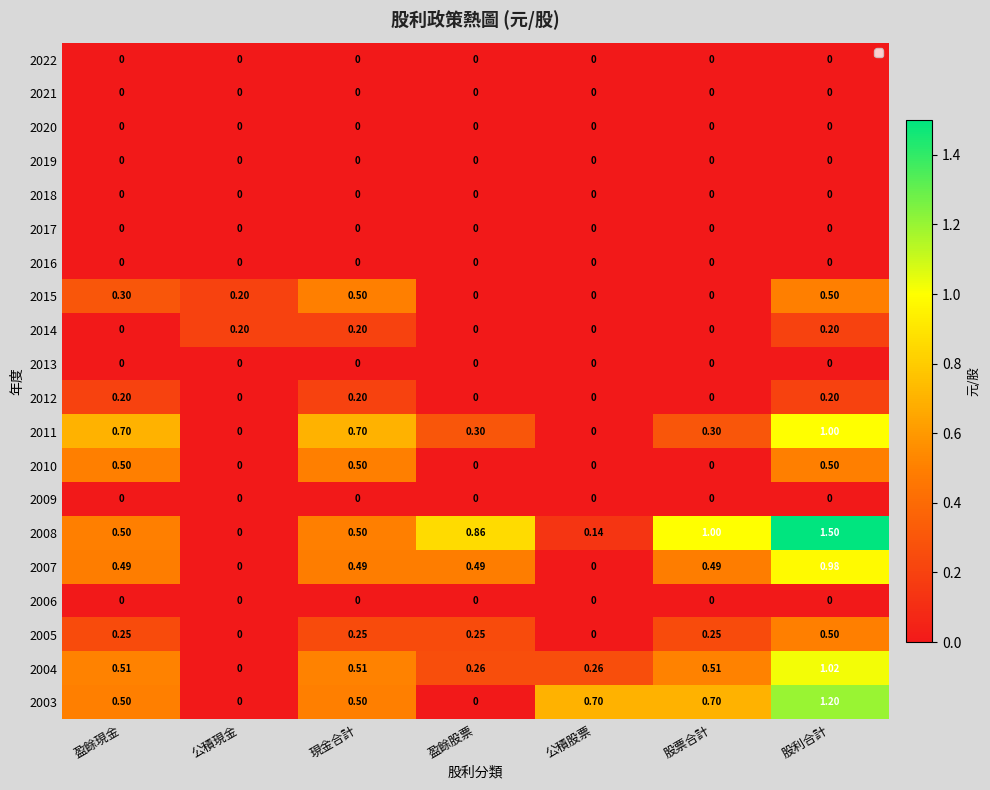

At which category does the chart reach its peak across all series?

股利合計